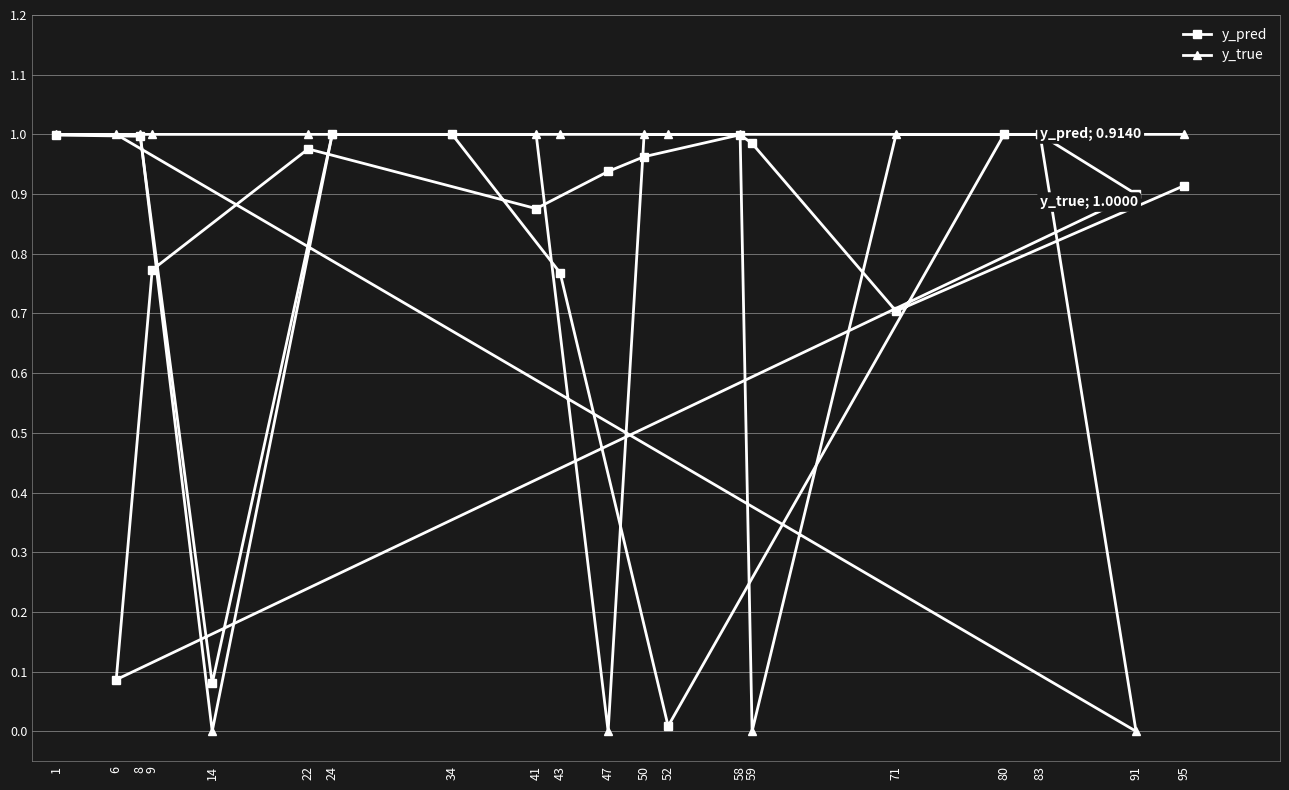

Which category has the highest value in the y_pred series?

34